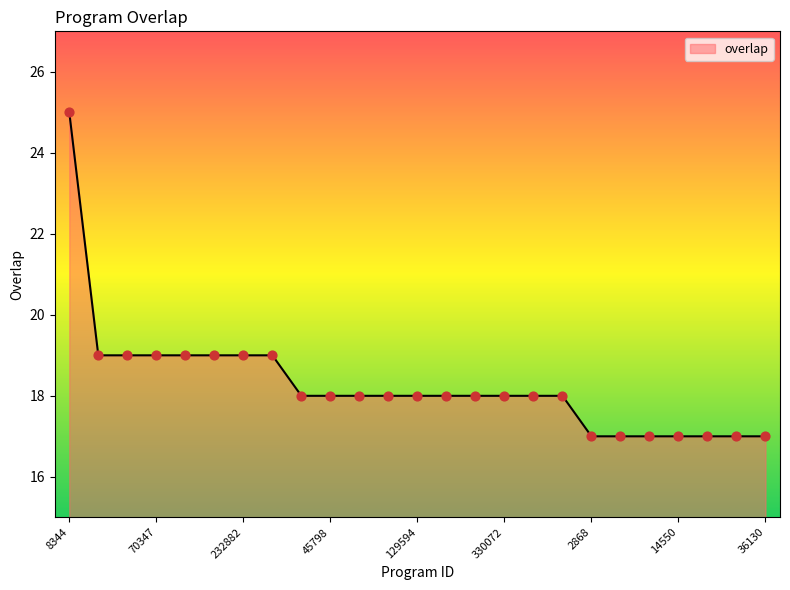

What is the difference between the maximum and minimum values?

8